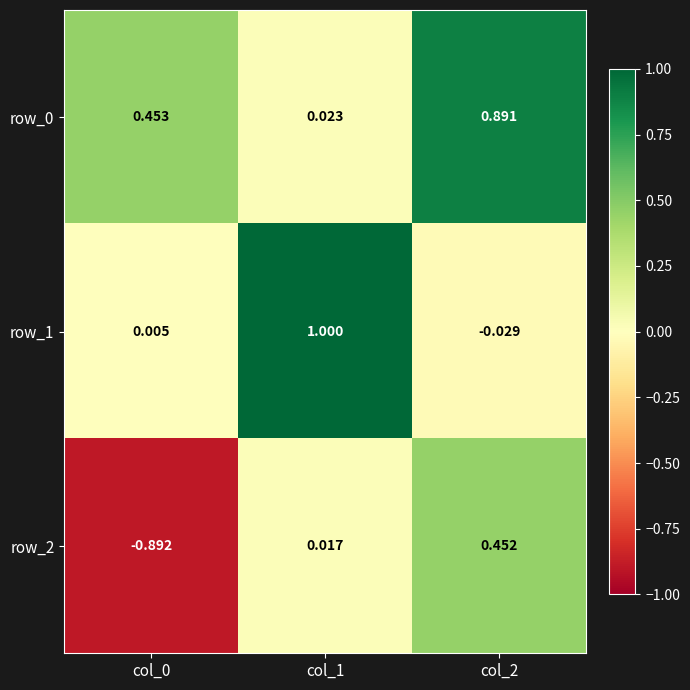

Is the value of row_0 at col_1 greater than the value of row_1 at col_2?

Yes